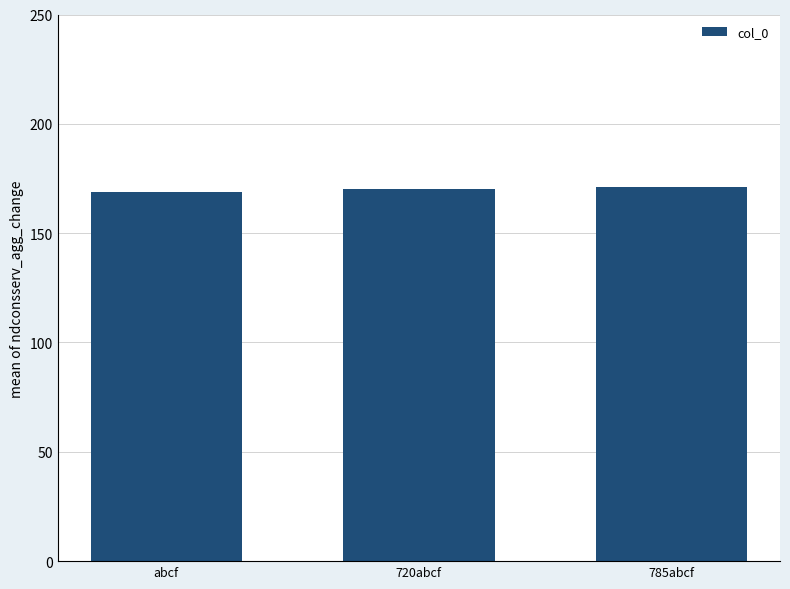

What is the greatest value displayed?

171